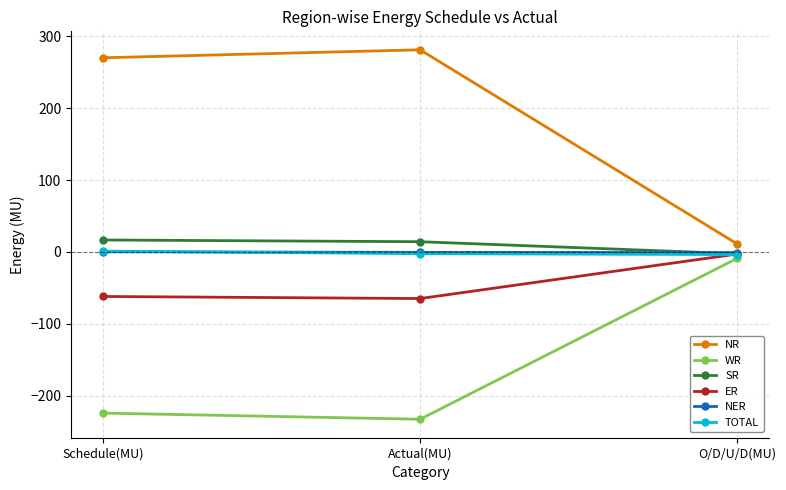

What is the sum of all WR values?

-465.6